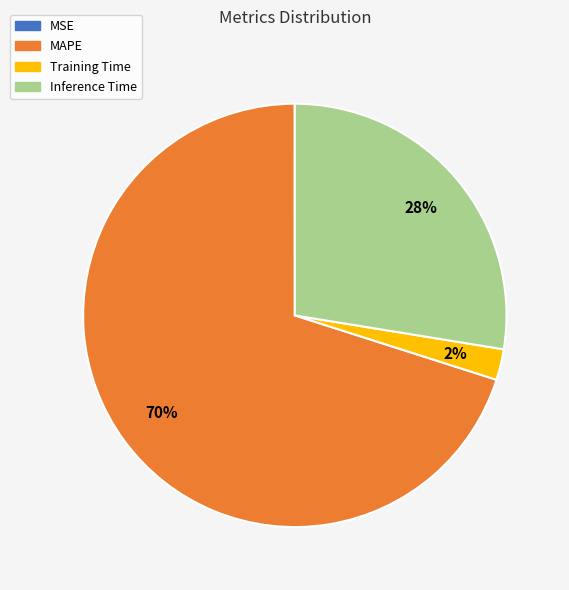

To the nearest percent, what is the difference between the largest and smallest slice percentages?

70%